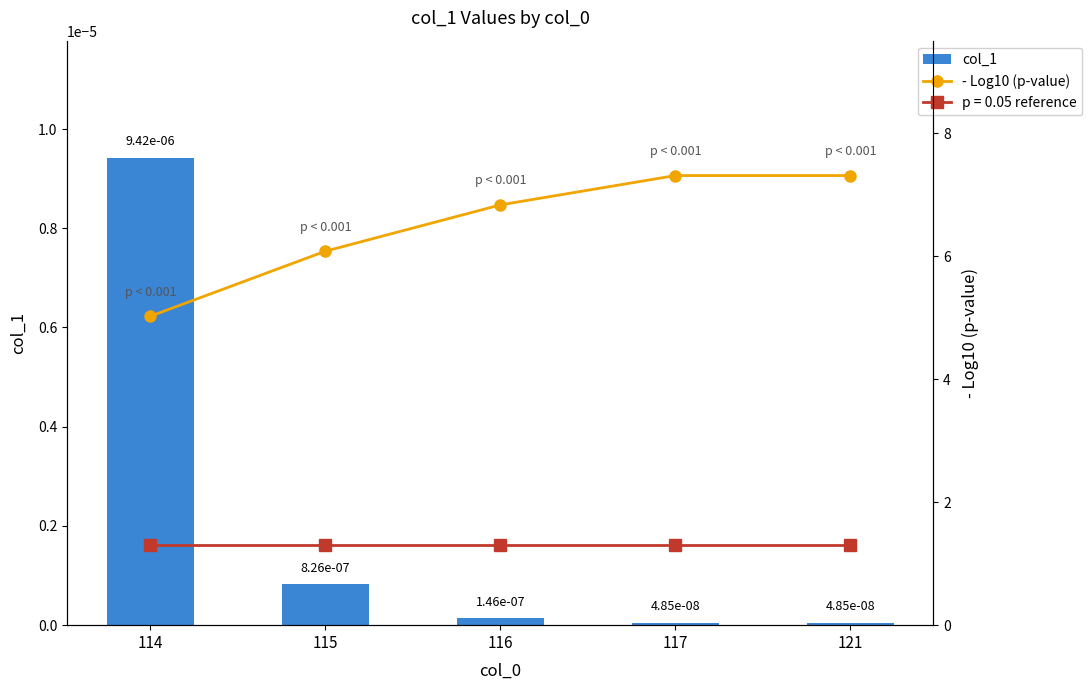

Between 117 and 114, which is larger?

114